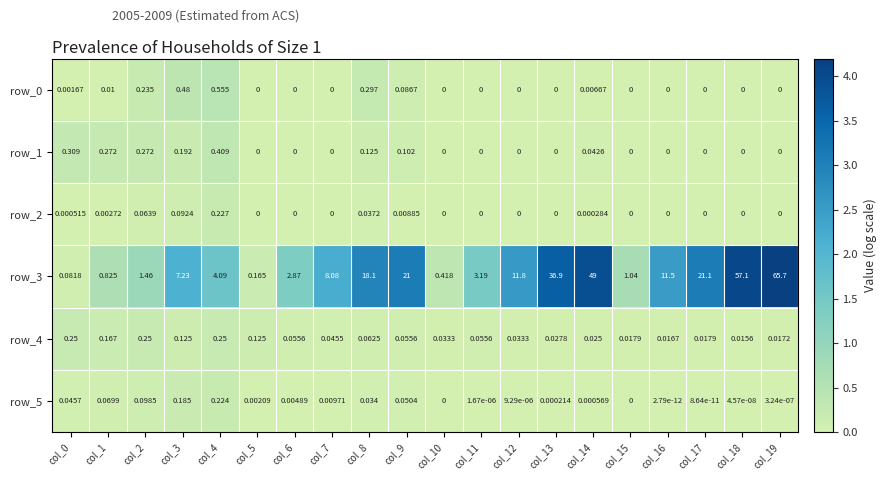

Is the value of row_2 at col_0 greater than the value of row_4 at col_14?

No